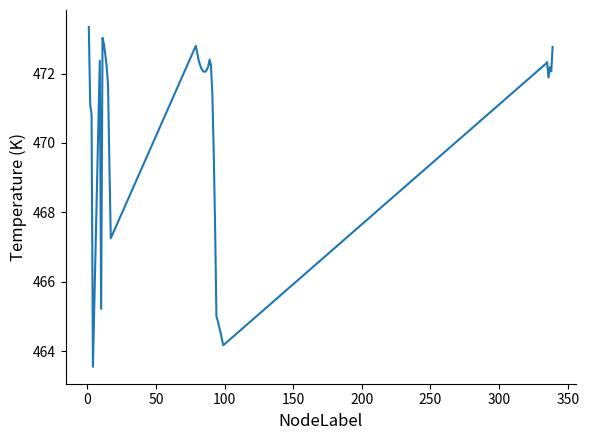

What is the greatest value displayed?

473.3